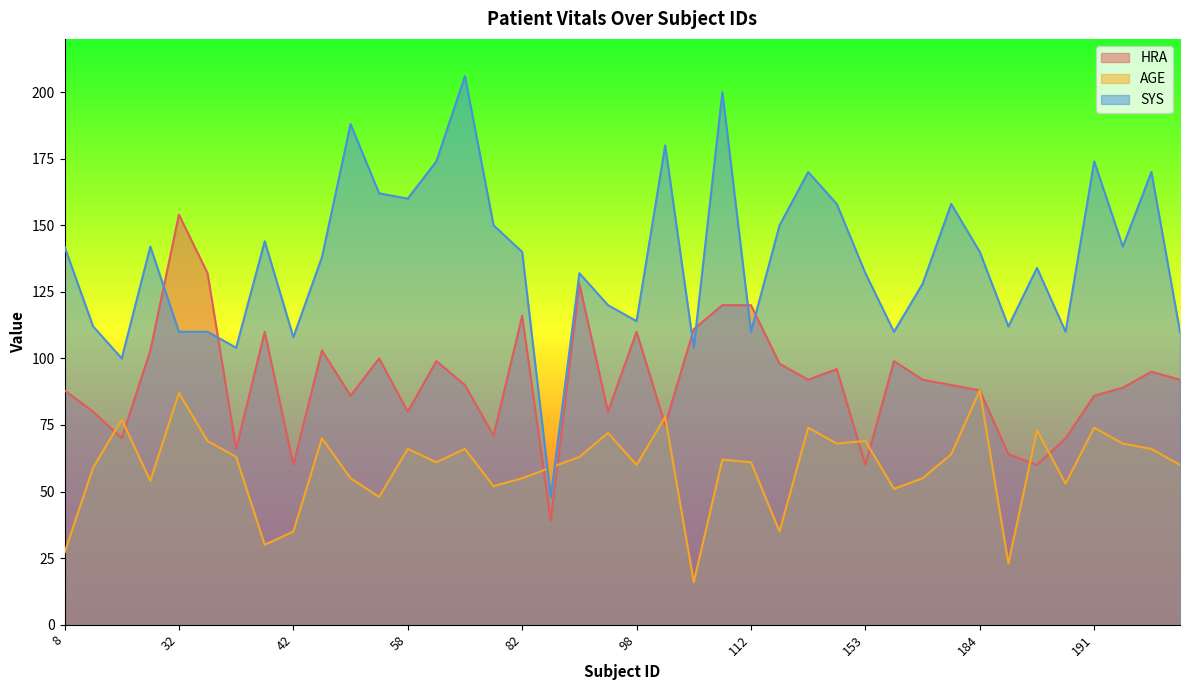

The value of AGE at 82 is 55. True or false?

True